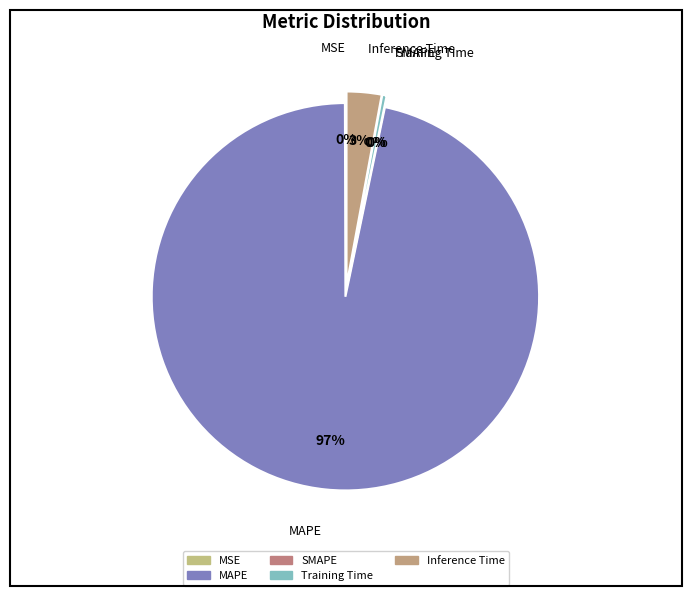

Count the number of slices in the pie.

5